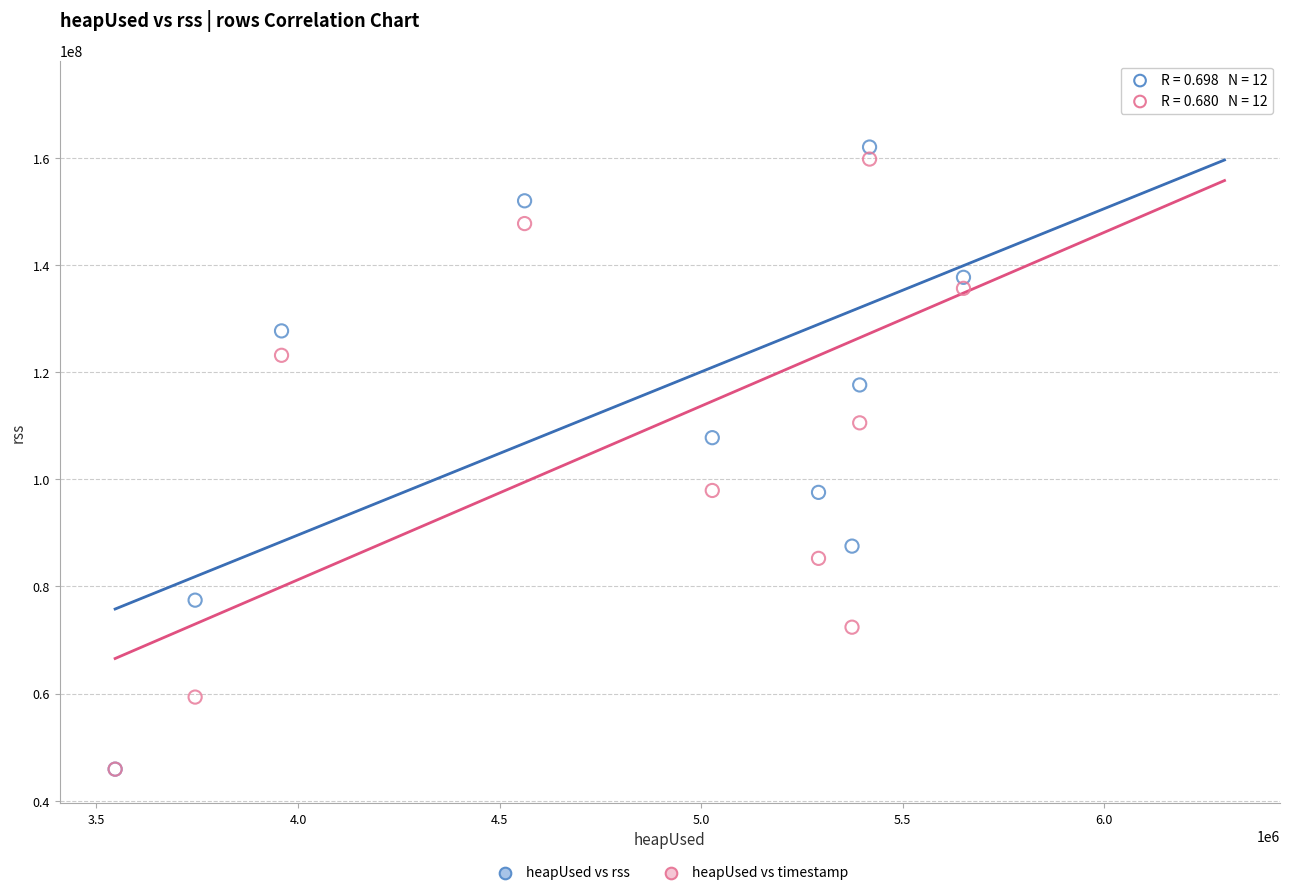

What are all the series names shown in the legend?

heapUsed vs rss, heapUsed vs timestamp